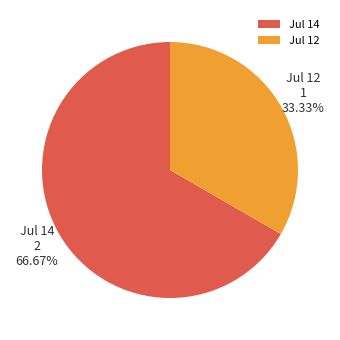

Which slice is the smallest?

Jul 12